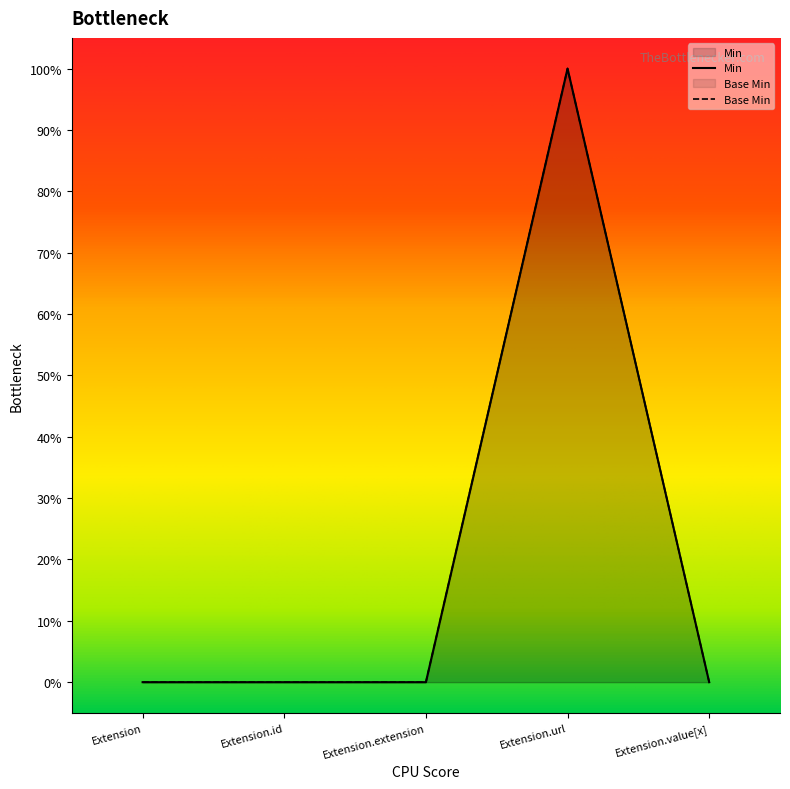

Read the Base Min value at Extension.url.

1